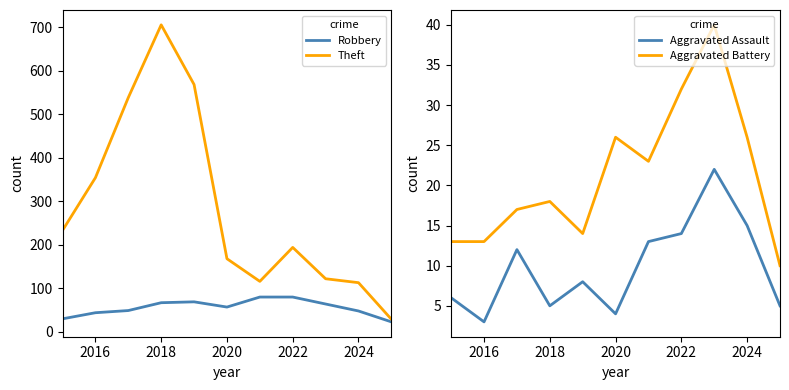

How many values in the Aggravated Assault series are below 8?

5